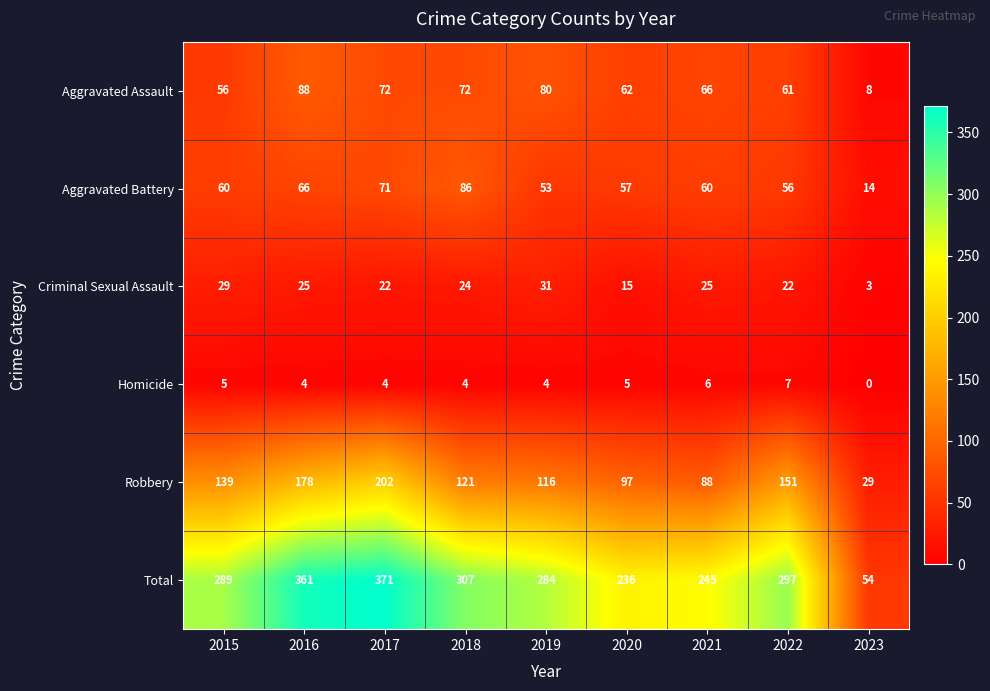

Is it true that Total equals 95 at 2016?

False